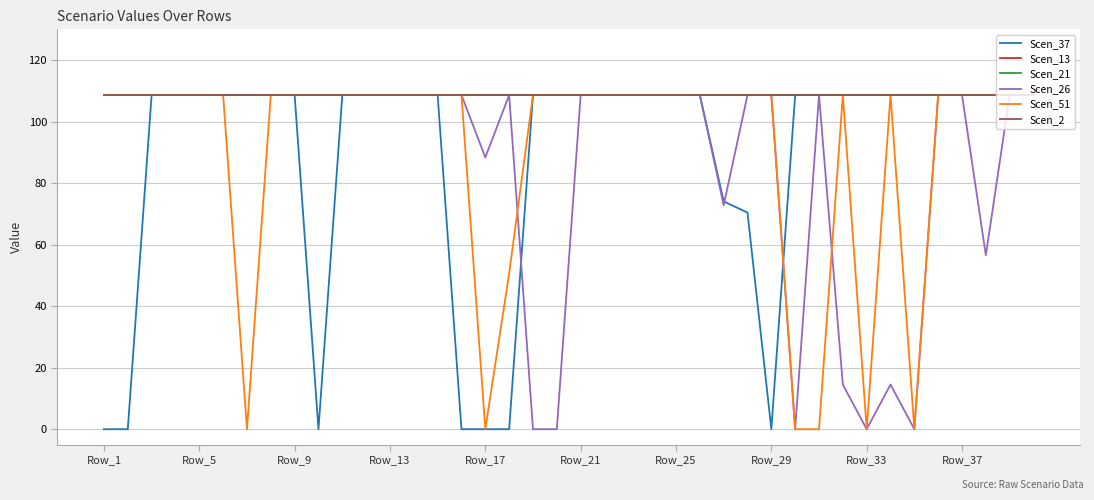

How many lines are shown in the chart?

6